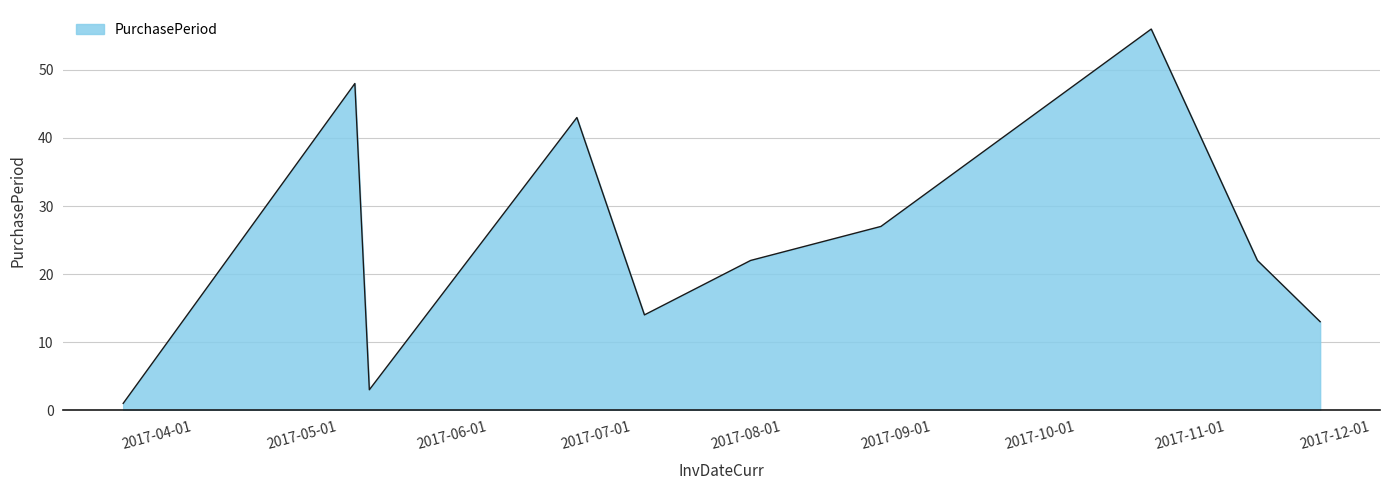

What is the difference between the maximum and minimum values?

55